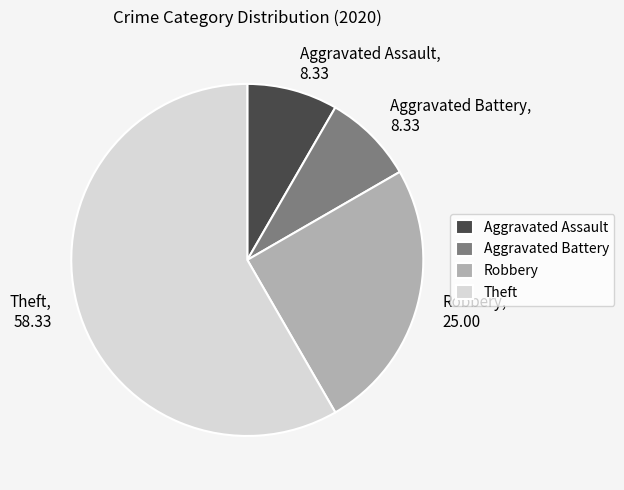

Which category has the biggest portion of the pie?

Theft